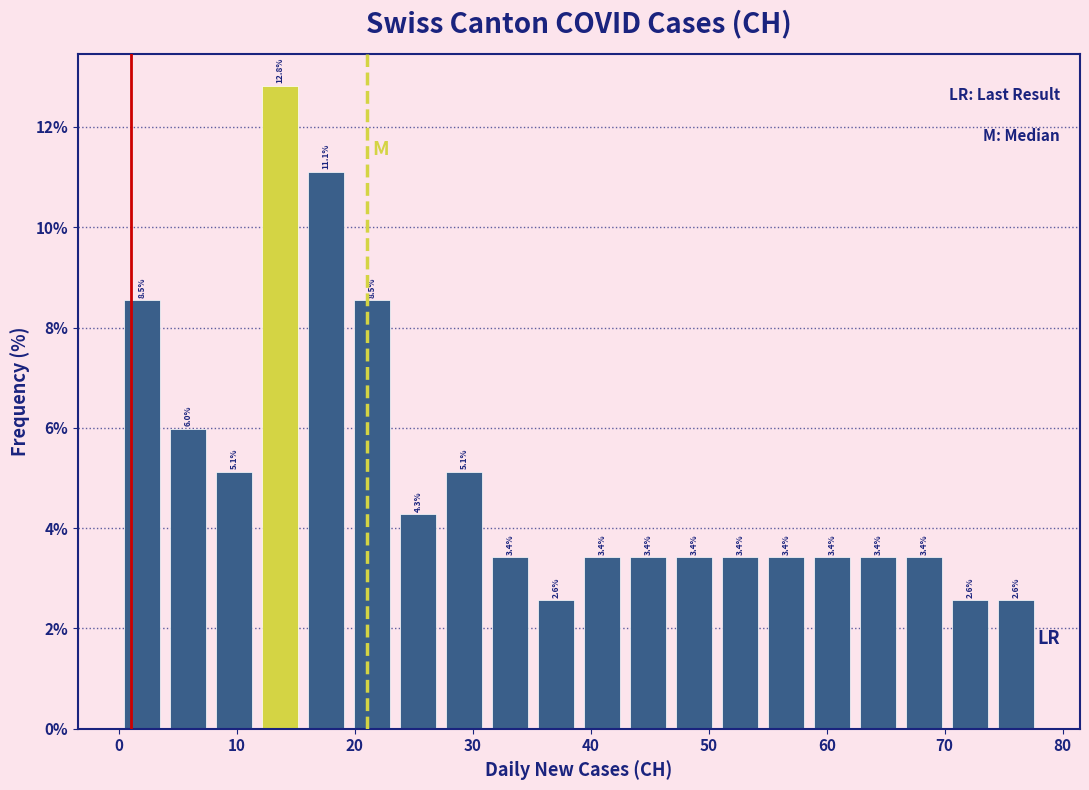

Read against the x-axis, roughly where is the centre of the tallest bar?

14